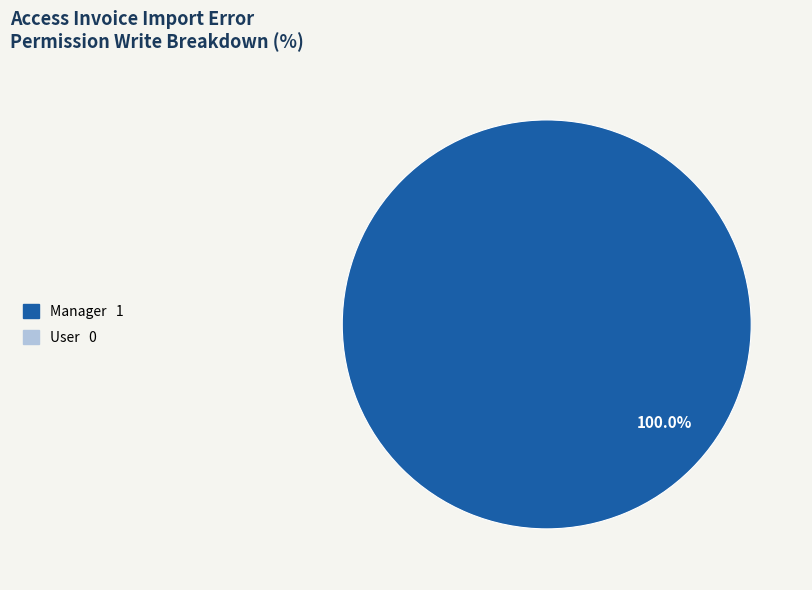

Is there a majority slice in this chart?

Yes